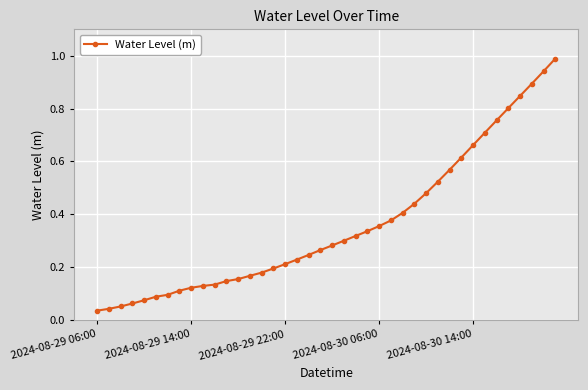

What is the greatest value displayed?

1.0